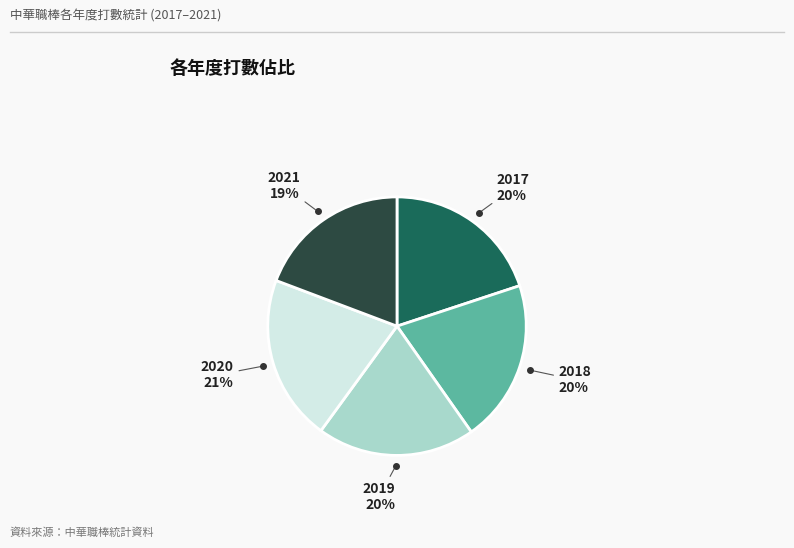

To the nearest percent, what is the average slice percentage?

20%